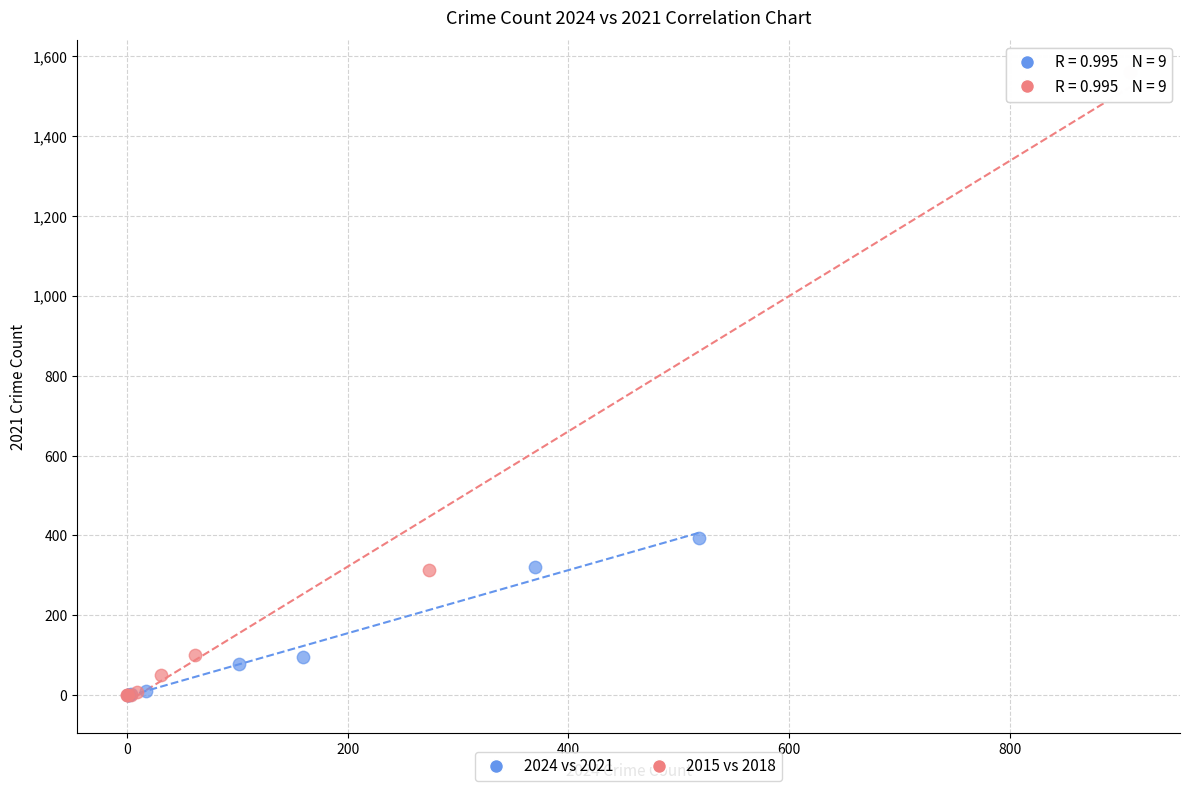

Which series reaches the maximum Y coordinate?

2015 vs 2018